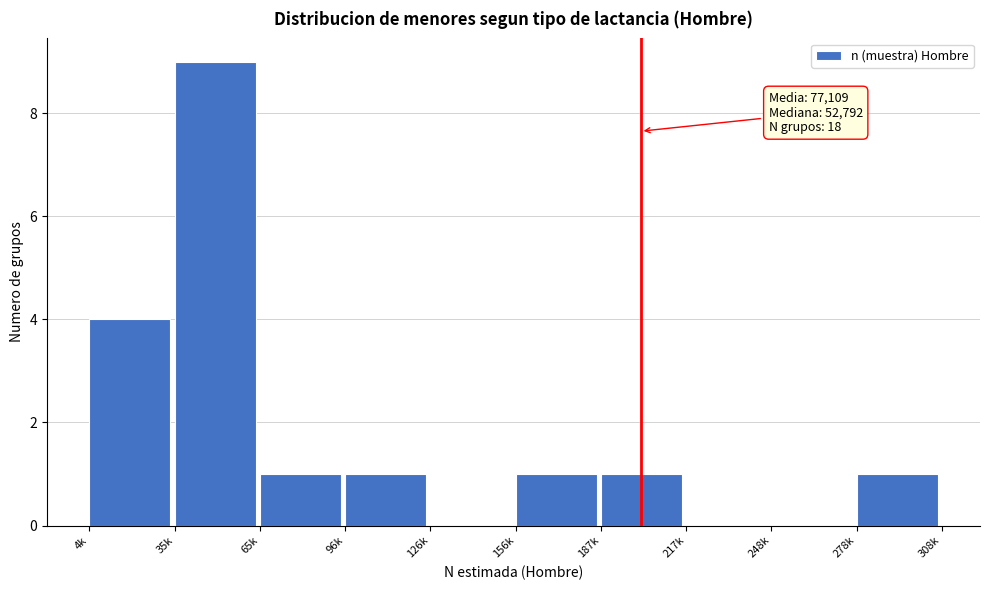

Reading right to left, transcribe all the data shown in this chart.

278k=1	248k=0	217k=0	187k=1	156k=1	126k=0	96k=1	65k=1	35k=9	4k=4